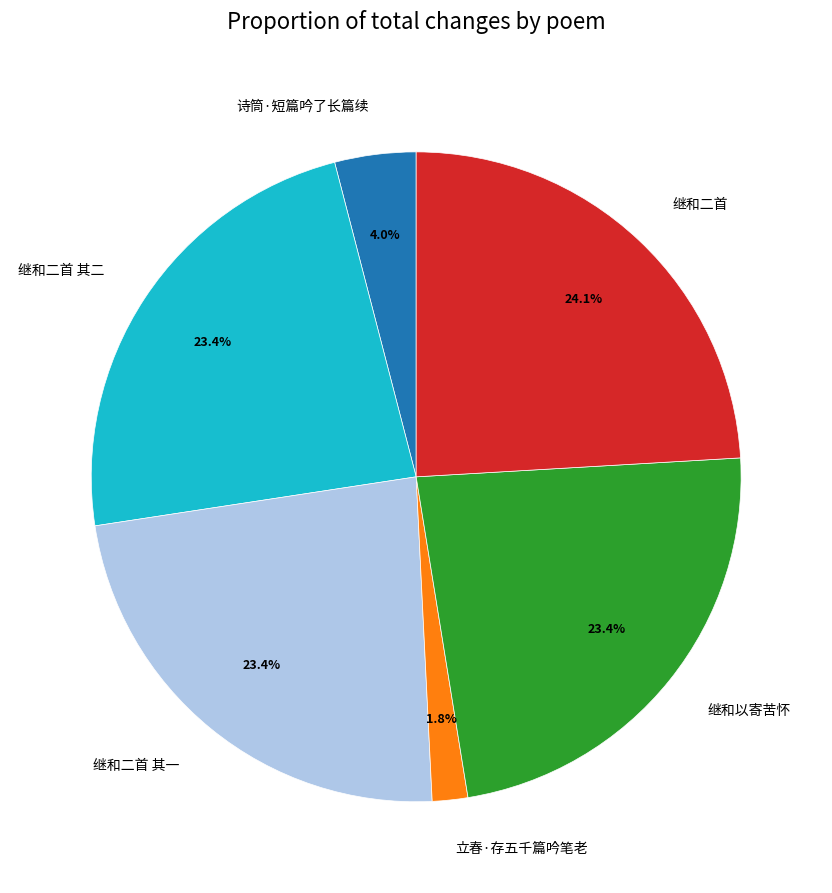

How much of the chart is everything except 继和以寄苦怀?

76.6%